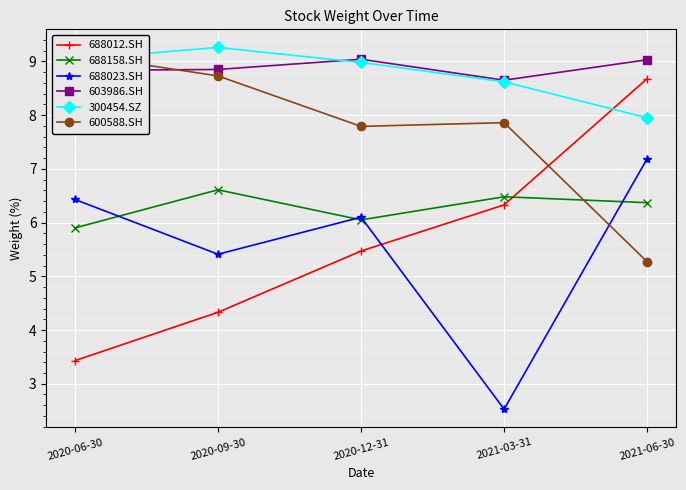

What is the approximate value of 603986.SH at 2021-03-31?

8.7